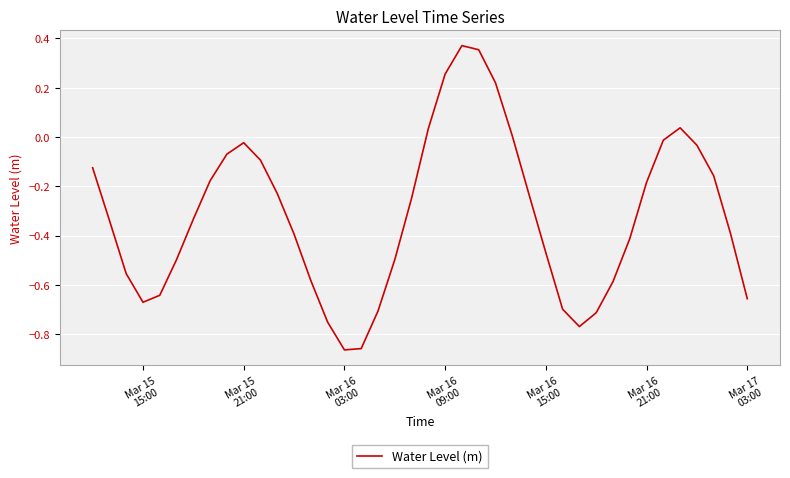

What is the difference between the maximum and minimum values?

1.2